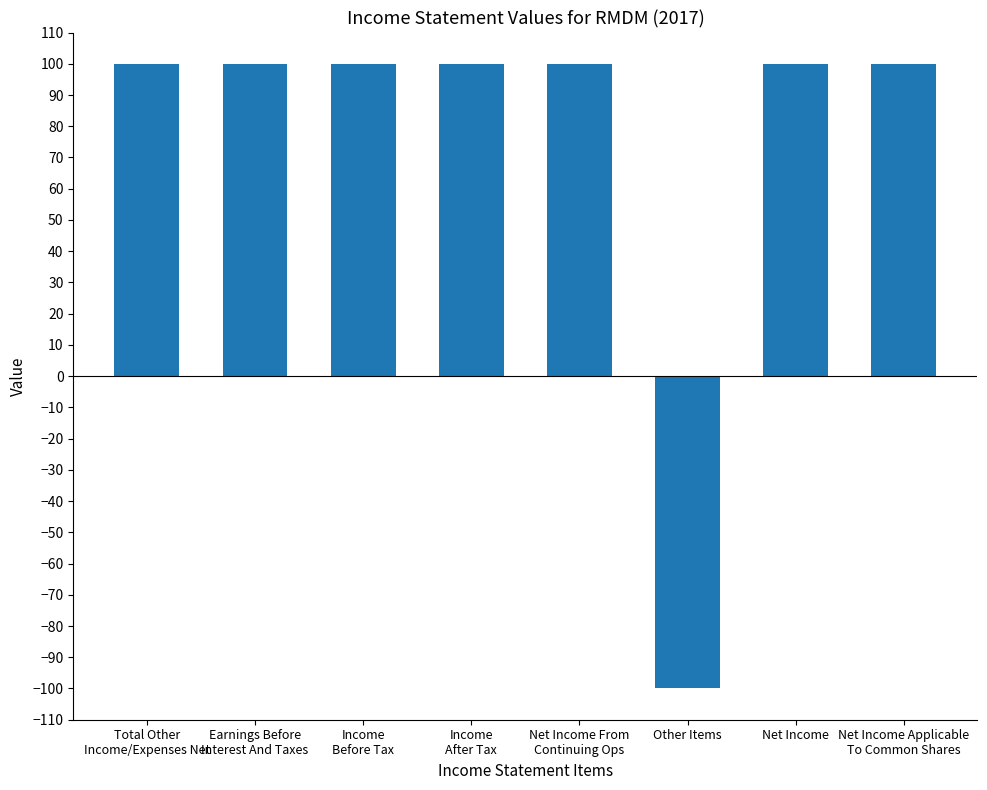

How many data points does each series have?

8